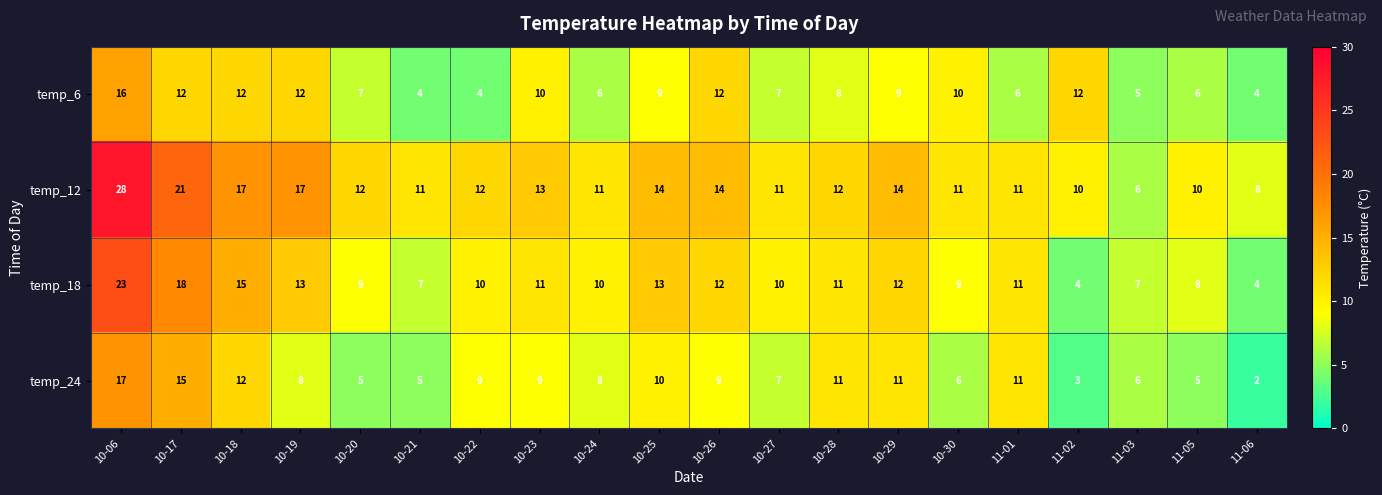

Where does the temp_6 series first go above 9?

10-06